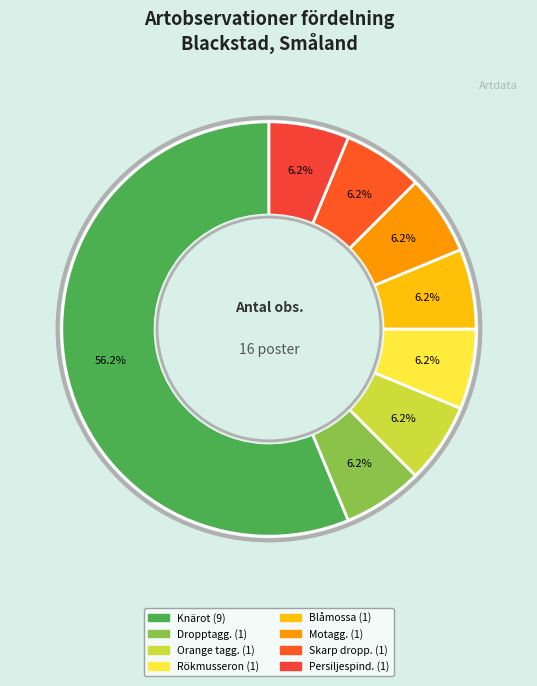

To the nearest percent, what is the difference between the largest and smallest slice percentages?

50%